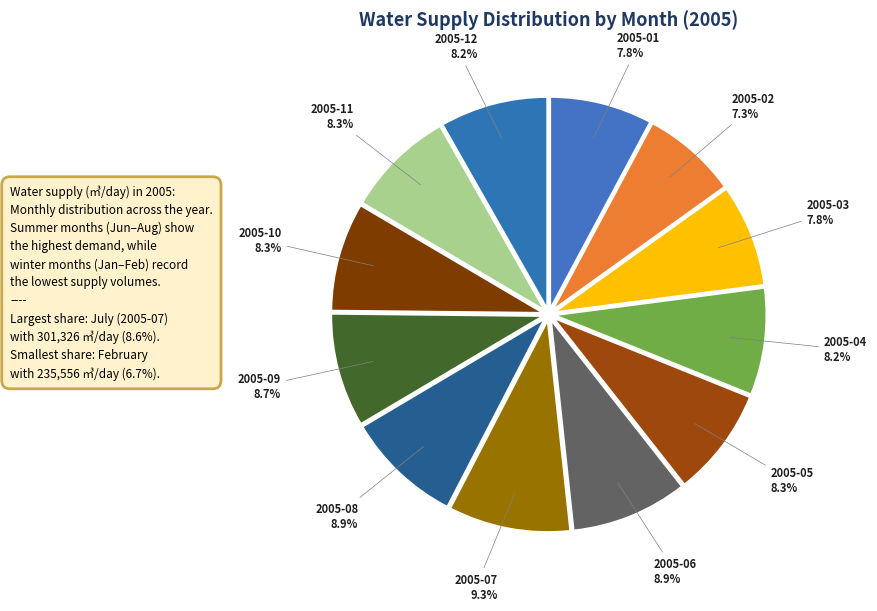

What is the largest slice in the pie chart?

2005-07